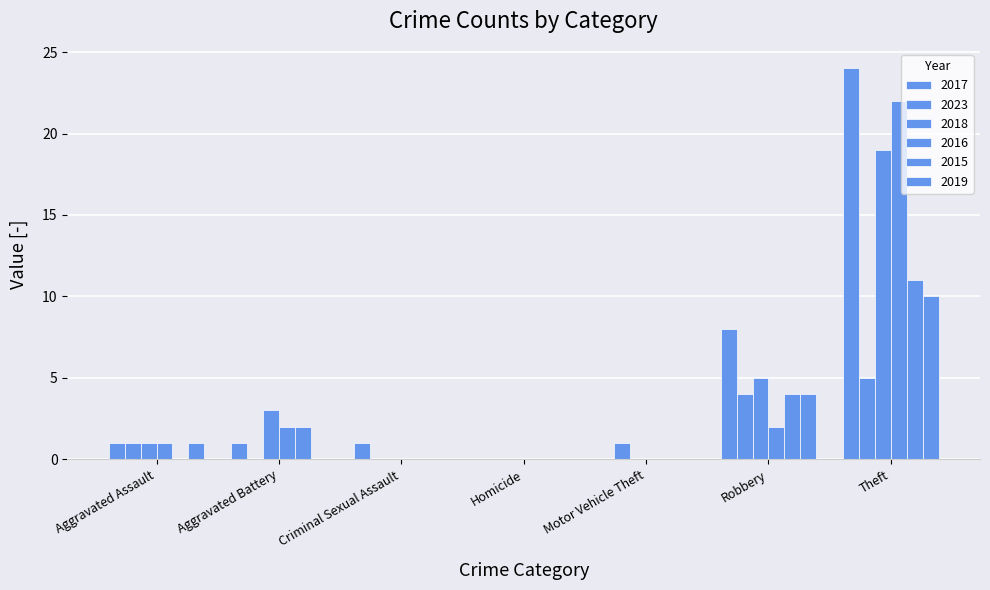

How many groups of bars are there?

7